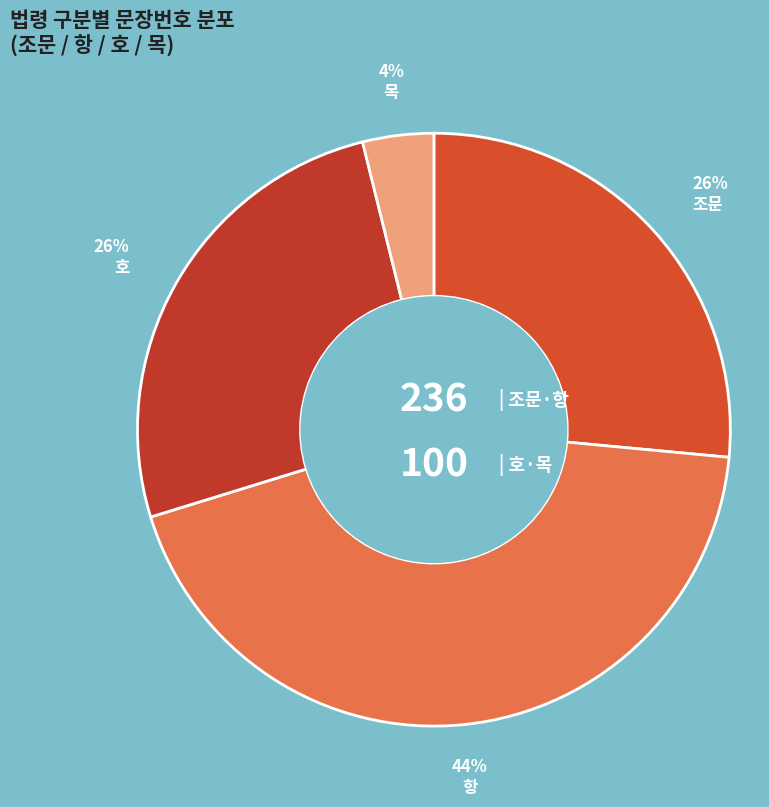

To the nearest percent, what percentage of the pie is 조문?

26%